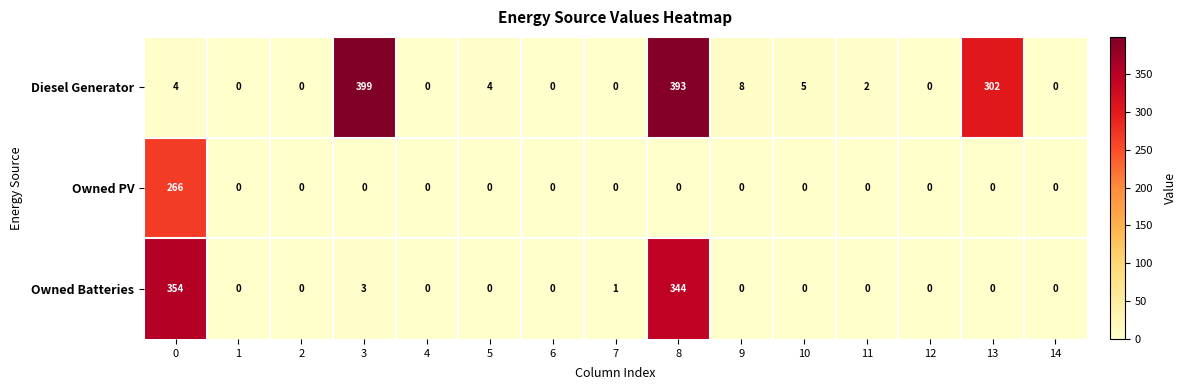

Rank the series by their maximum value, from lowest to highest.

Owned PV, Owned Batteries, Diesel Generator